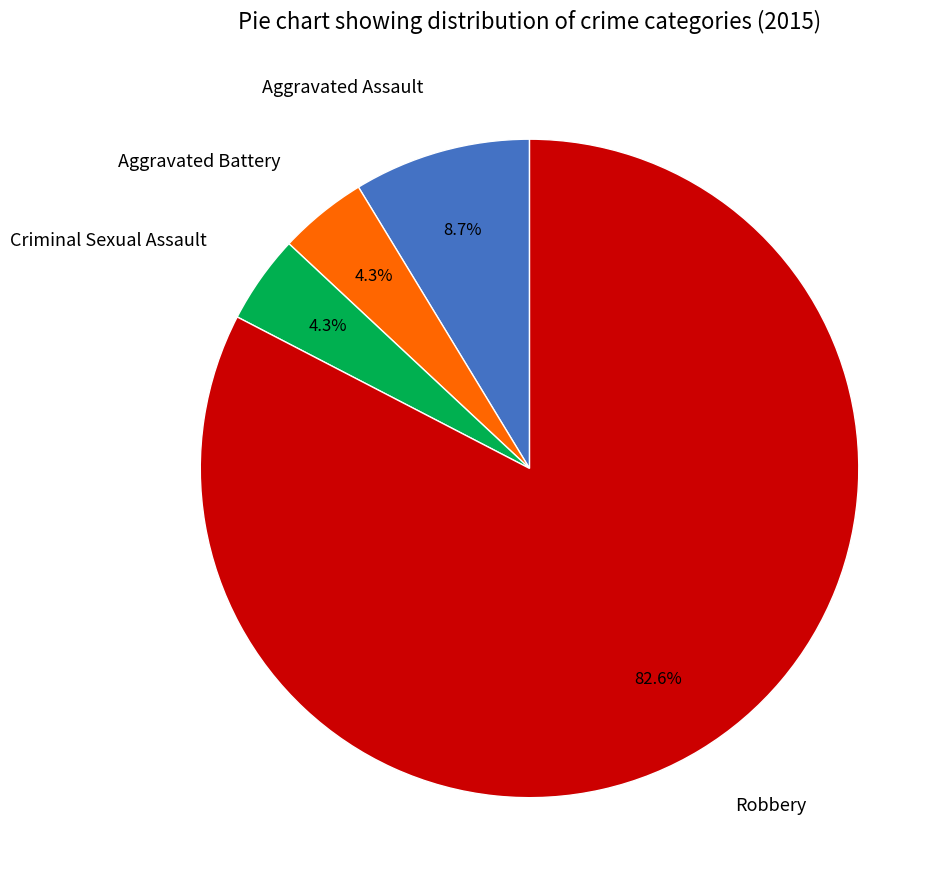

How many slices are in this pie chart?

4